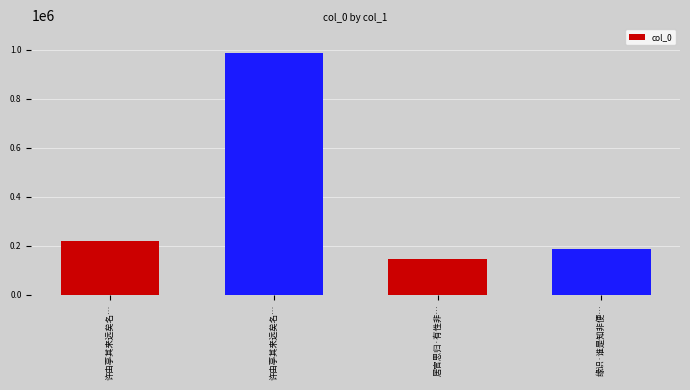

How many categories are shown in the chart?

4